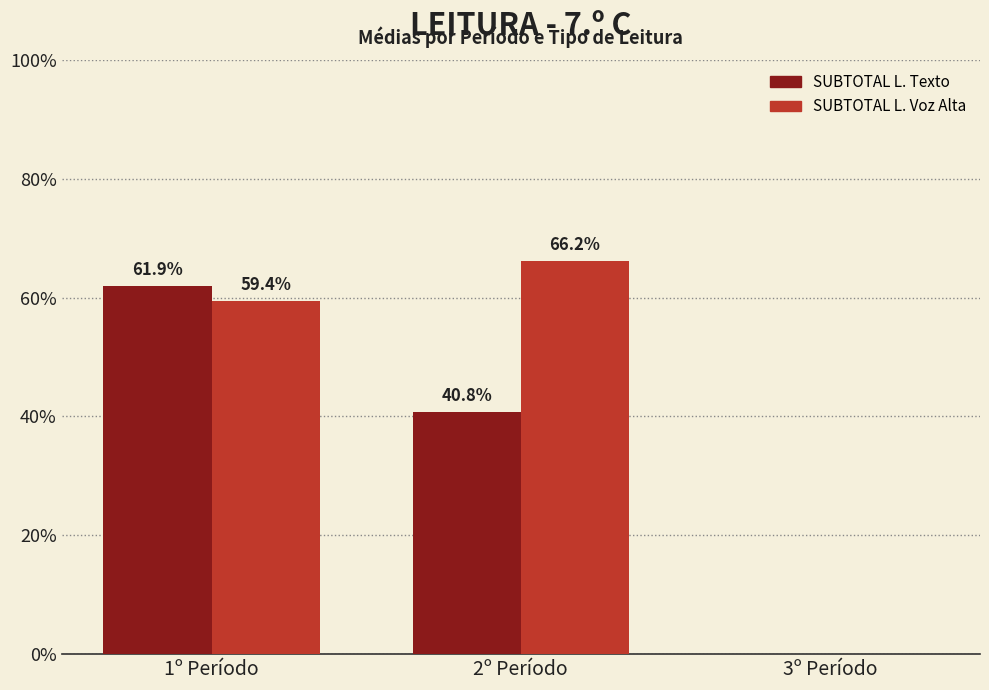

Is it true that SUBTOTAL L. Voz Alta equals 59.4 at 1º Período?

True